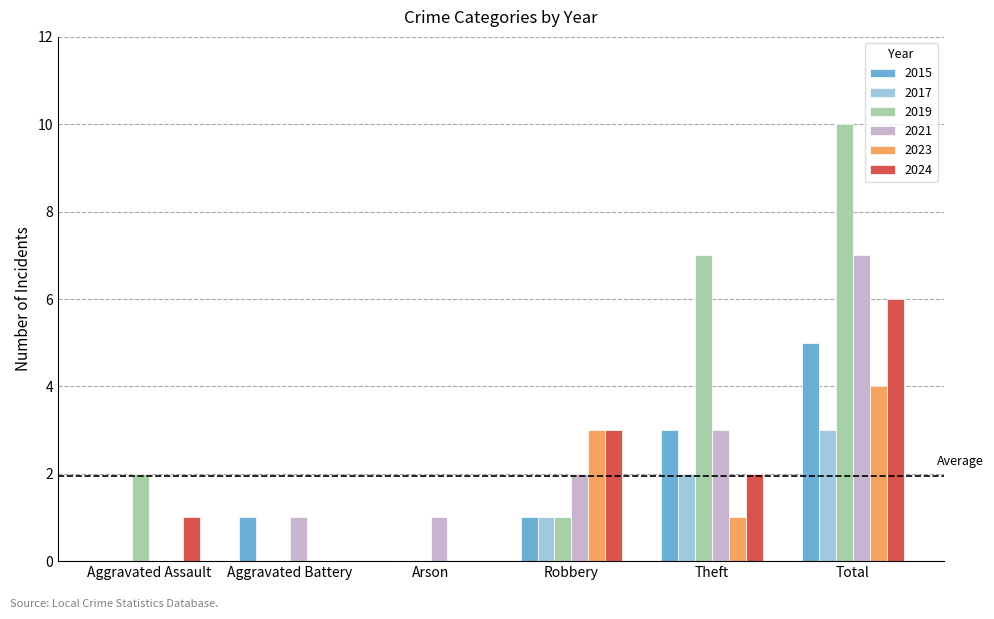

What is the sum of all 2023 values?

8